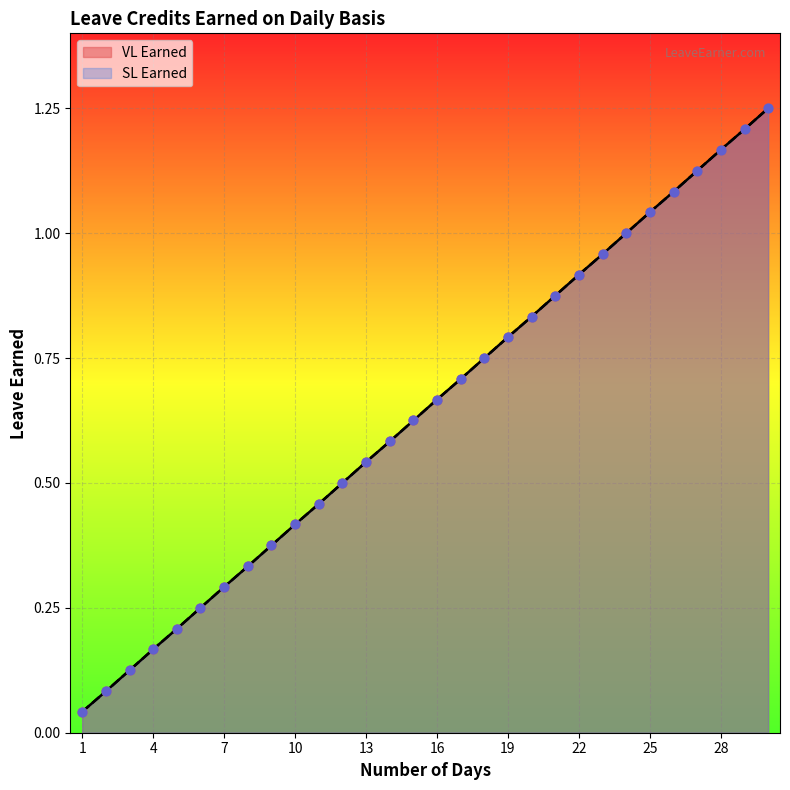

Which series reaches the maximum Y coordinate?

VL Earned